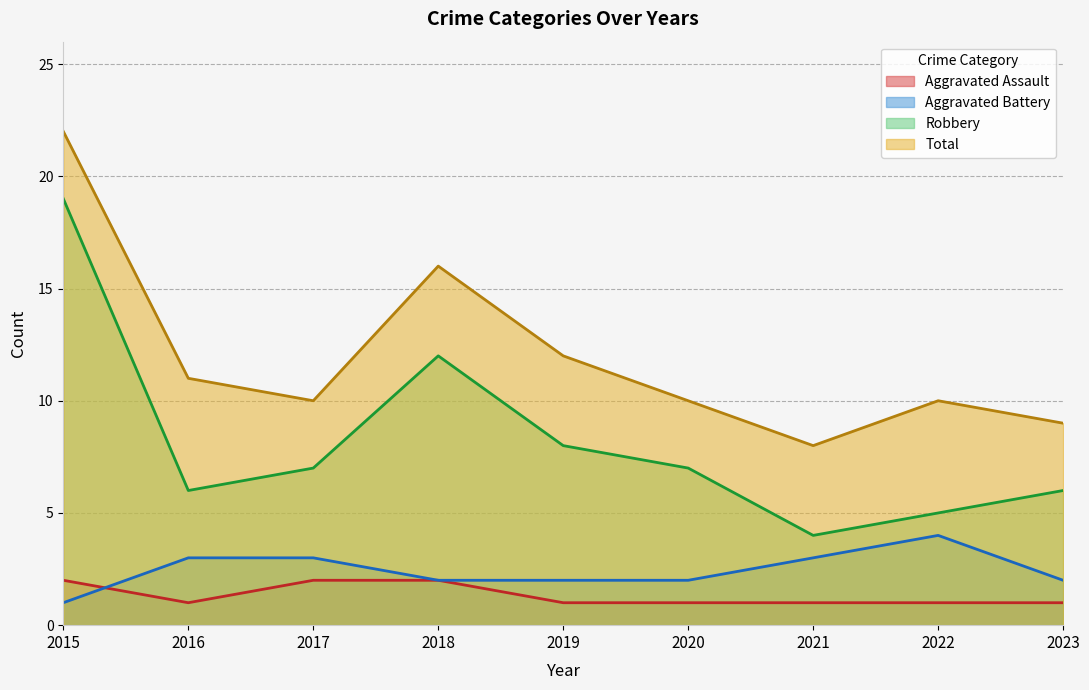

Read the Total value at 2017, to the nearest 10.

10